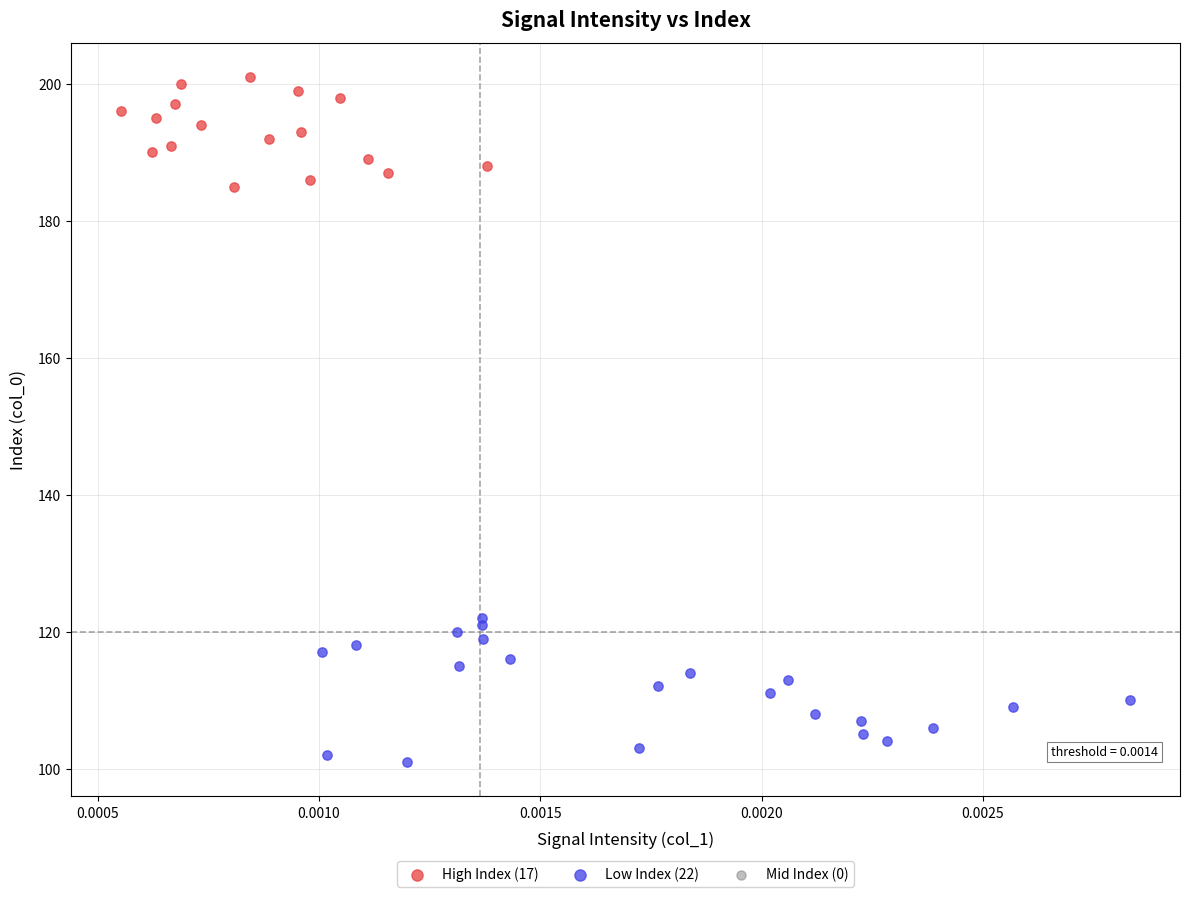

Which series reaches the maximum Y coordinate?

High Index (17)